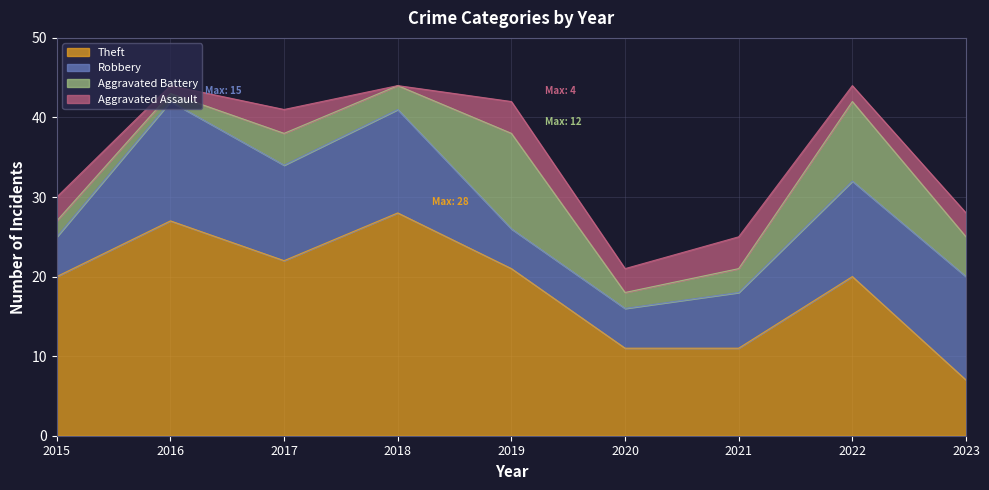

Rank the series at 2020 from lowest to highest value.

Aggravated Battery, Aggravated Assault, Robbery, Theft